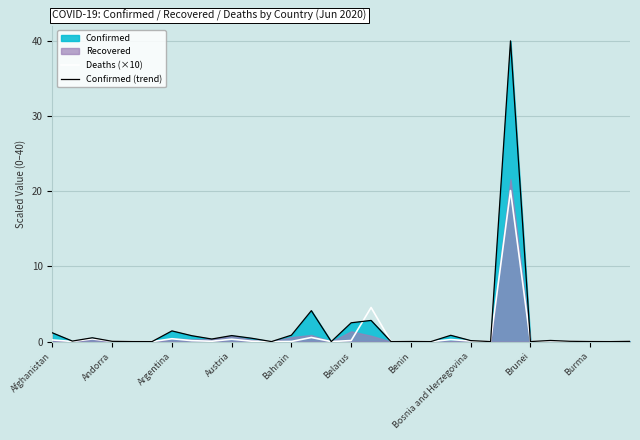

The value of Confirmed (trend) at Andorra is 0.0. True or false?

True